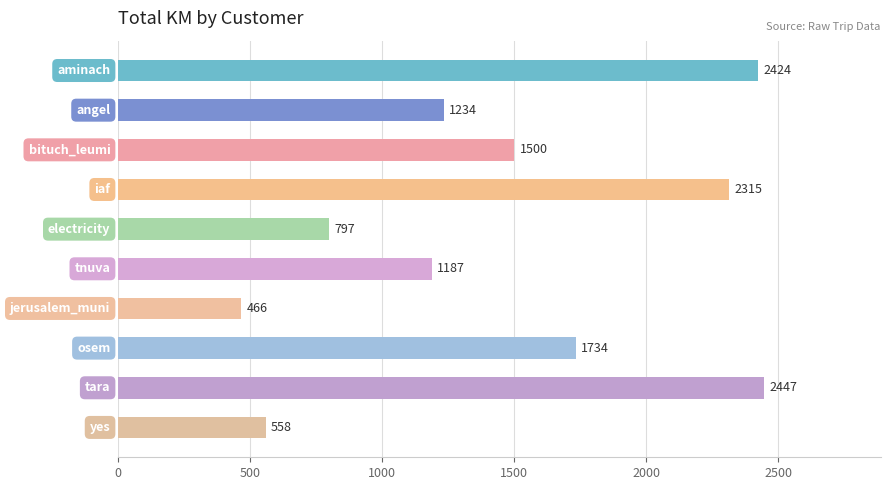

How many values exceed 1499?

5